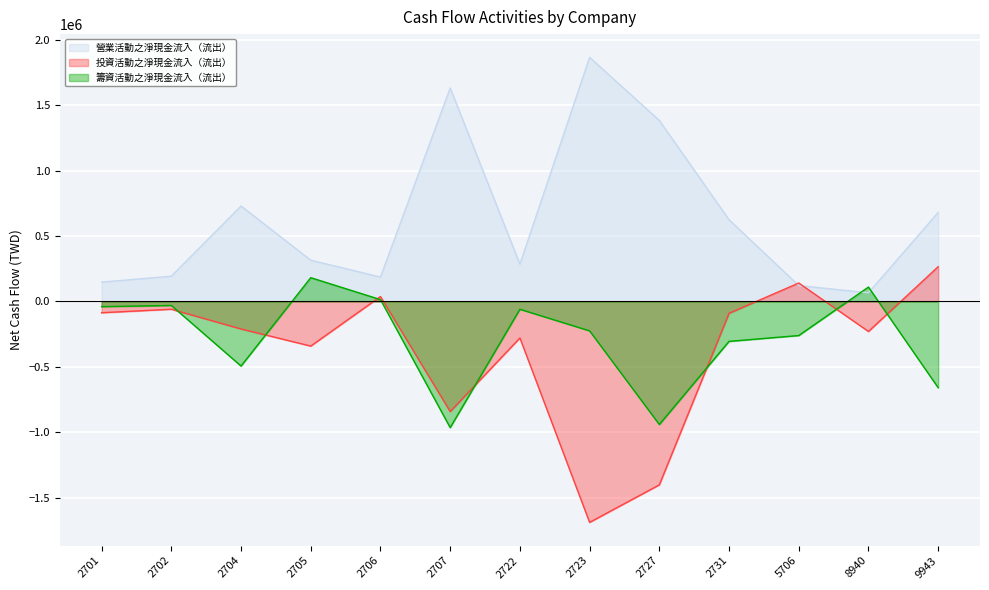

What is the difference between the second highest and minimum values in the 籌資活動之淨現金流入（流出） series?

1075146